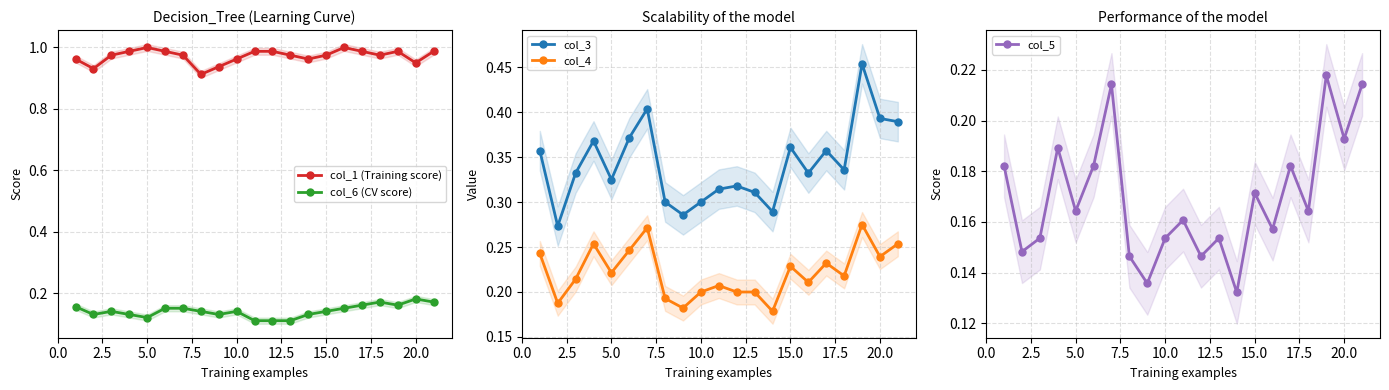

True or false: col_6 (CV score) and col_1 (Training score) intersect in this chart.

False